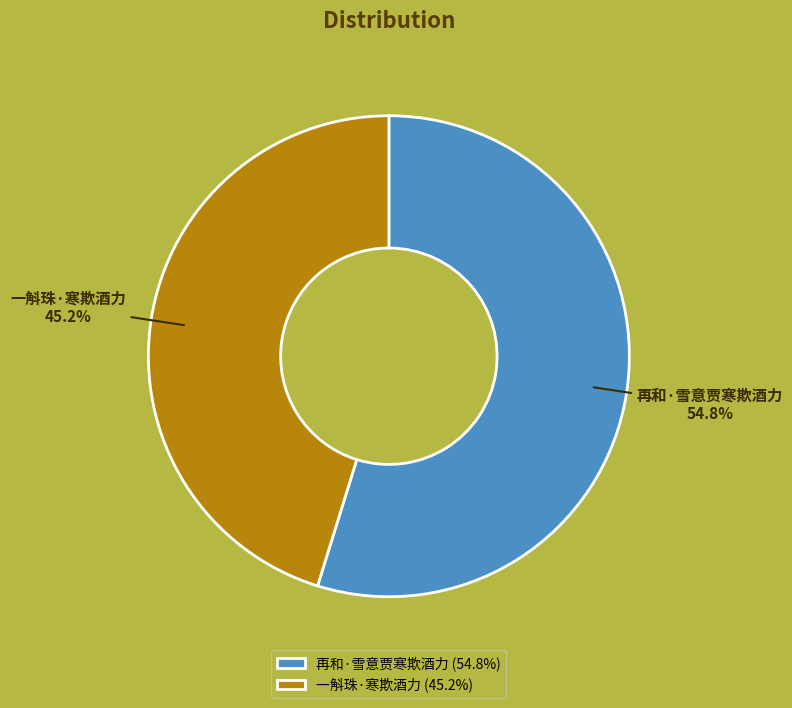

What percentage is the 再和·雪意贾寒欺酒力 slice, to the nearest percent?

55%